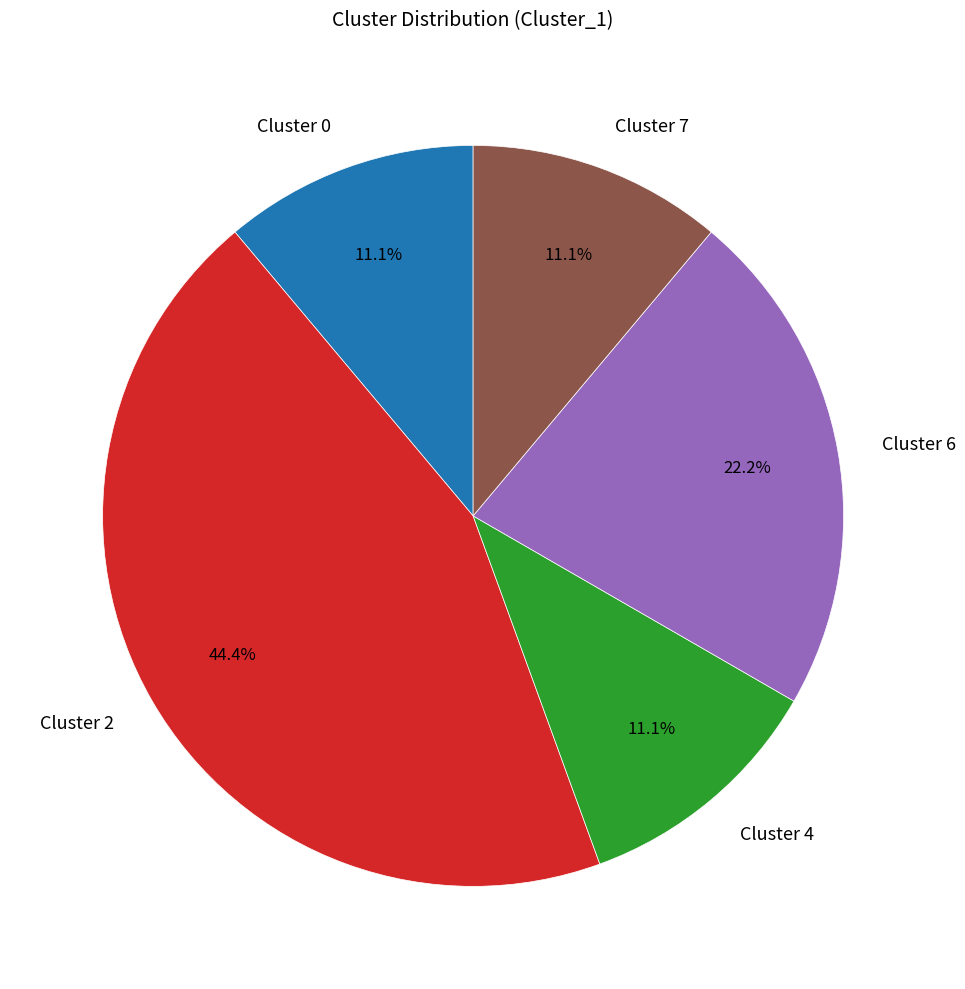

The Cluster 7 slice represents 11% of the pie. True or false?

True